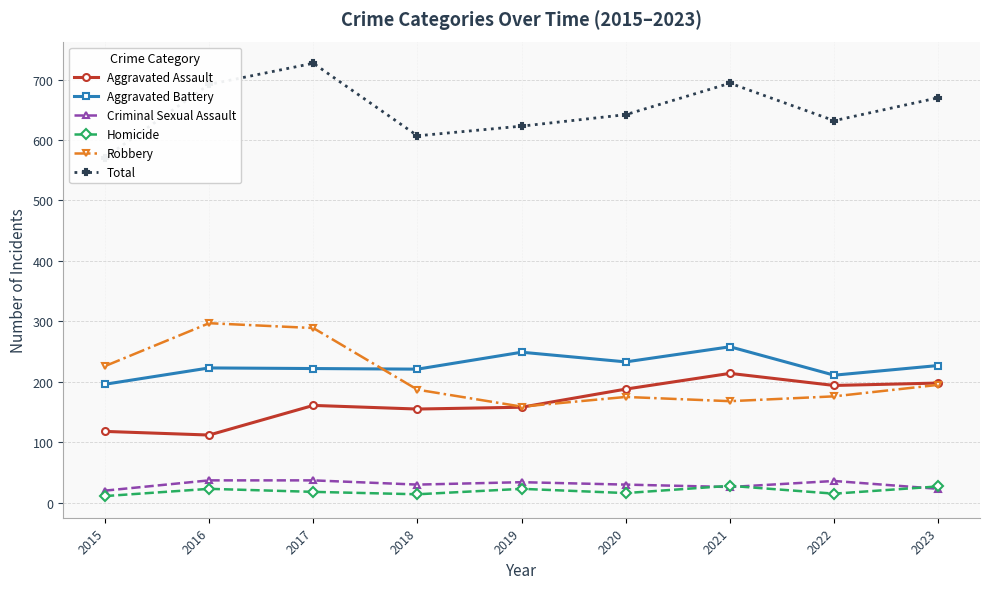

The value of Homicide at 2020 is 24. True or false?

False